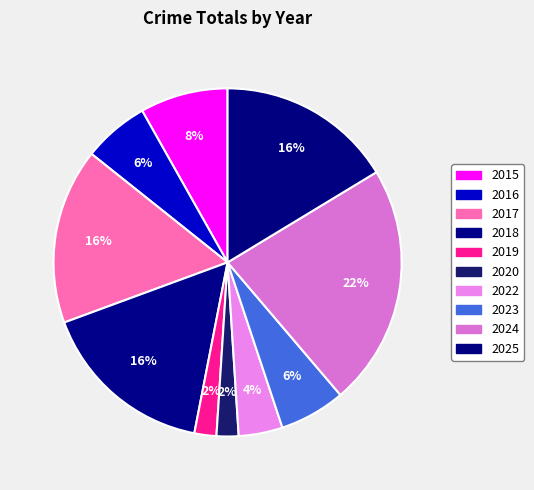

How many slices are in this pie chart?

10